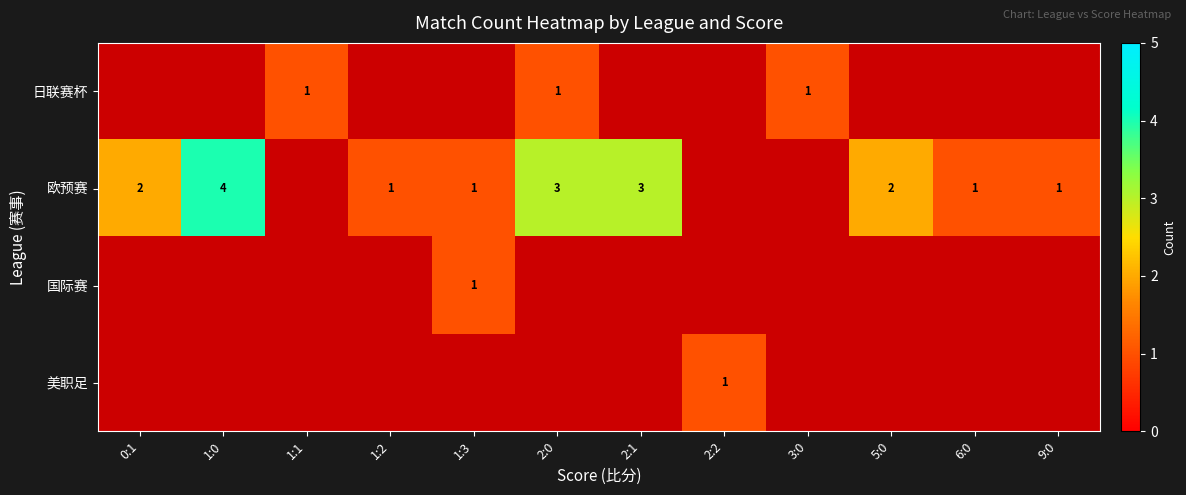

What is the maximum value shown in the chart?

4.0